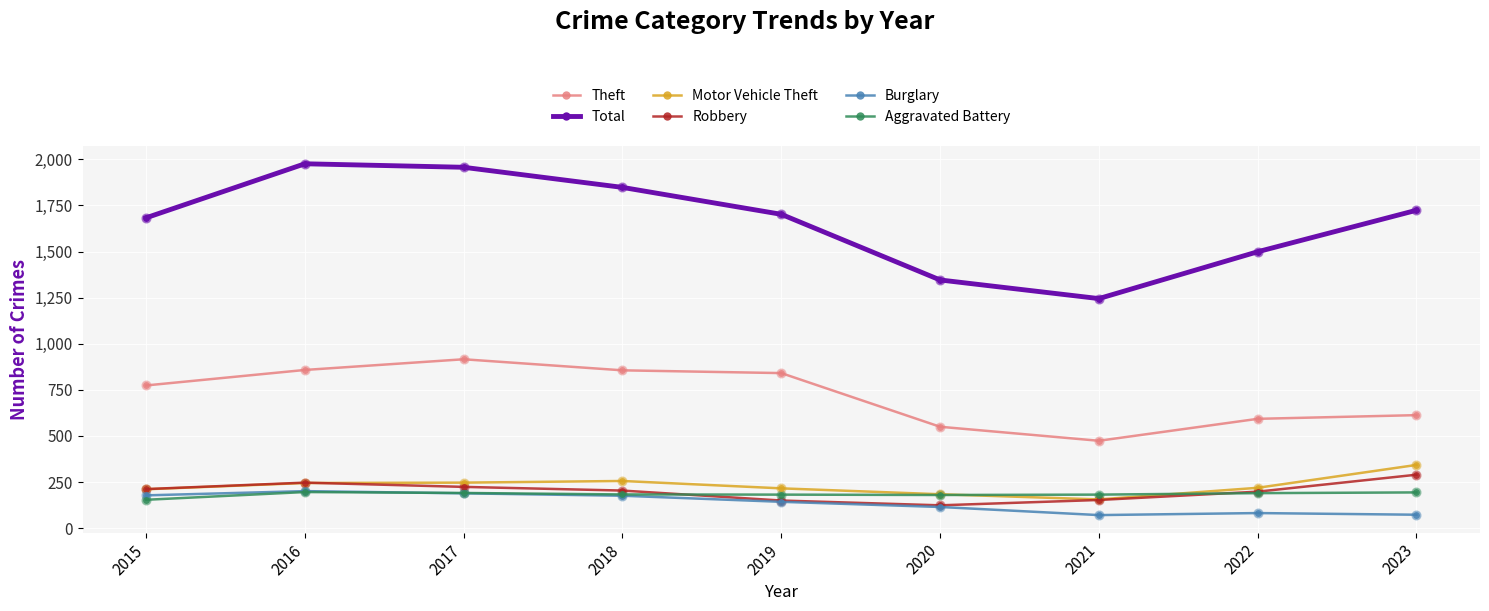

At how many categories does at least one series exceed 1083?

9